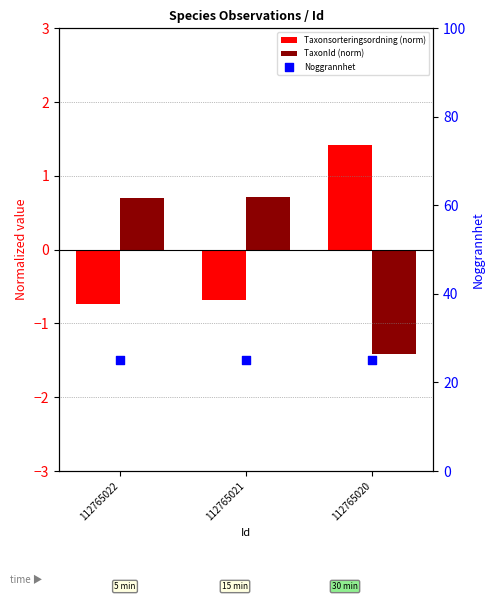

Which series contains the highest Y value?

Noggrannhet